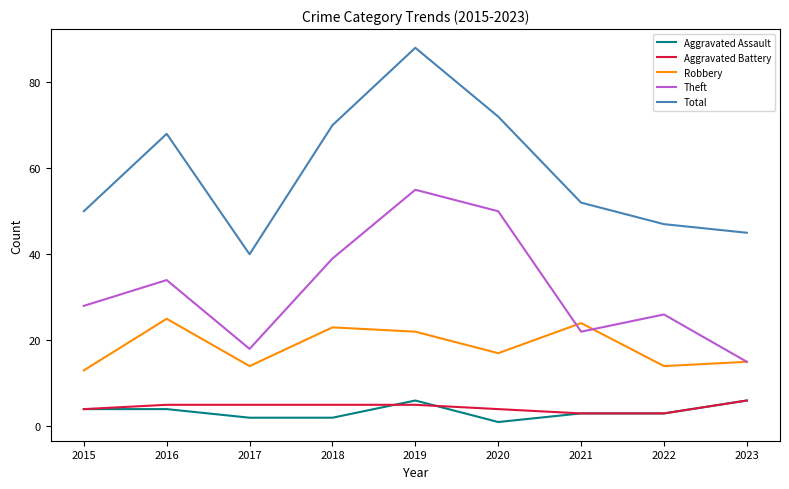

What is the difference between the maximum and minimum values in the Aggravated Battery series?

3